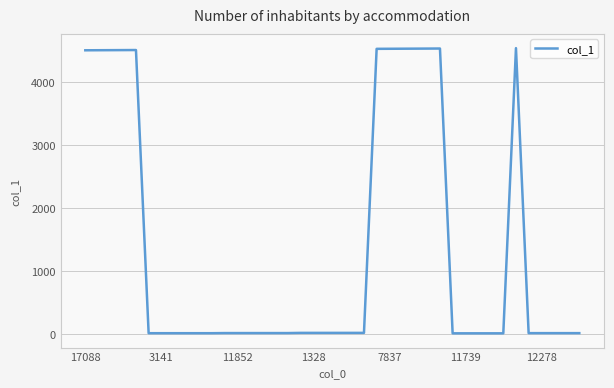

What is the greatest value displayed?

4535